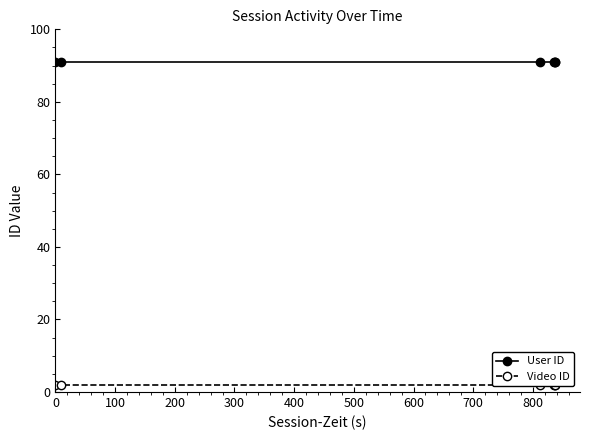

What is the sum of all Video ID values?

12